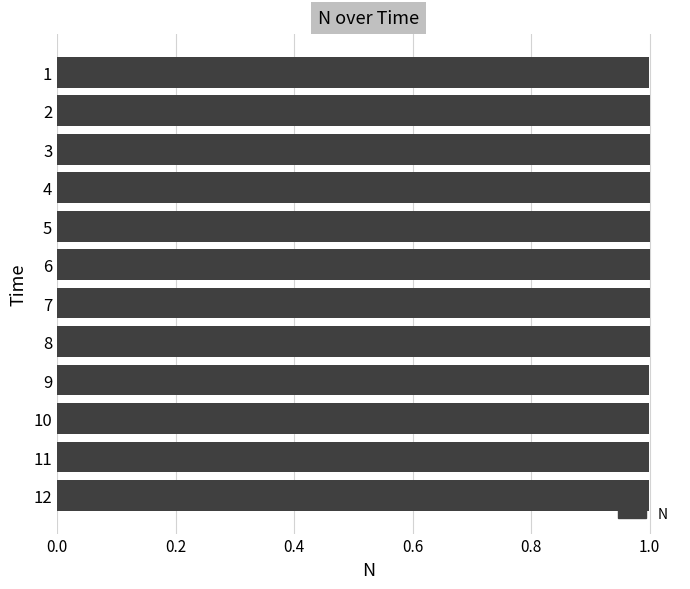

Count the number of data series in this chart.

1